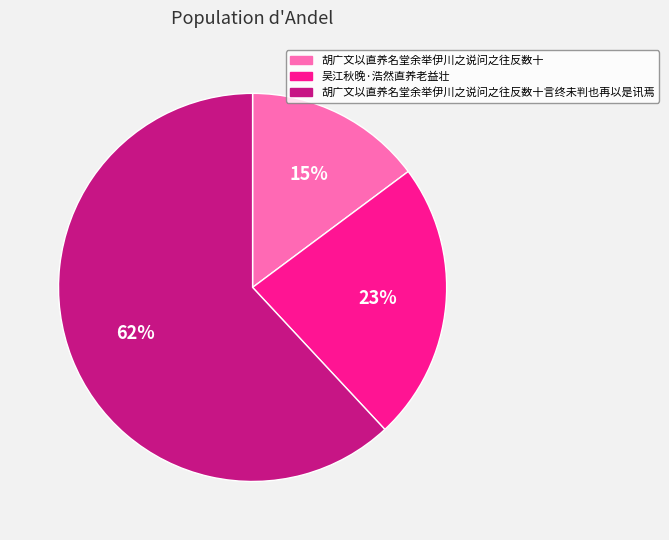

Is there any slice that represents more than half of the pie?

Yes